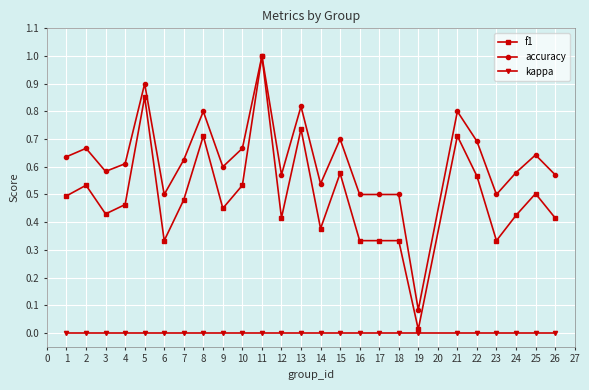

Which series has the largest total across all categories?

accuracy